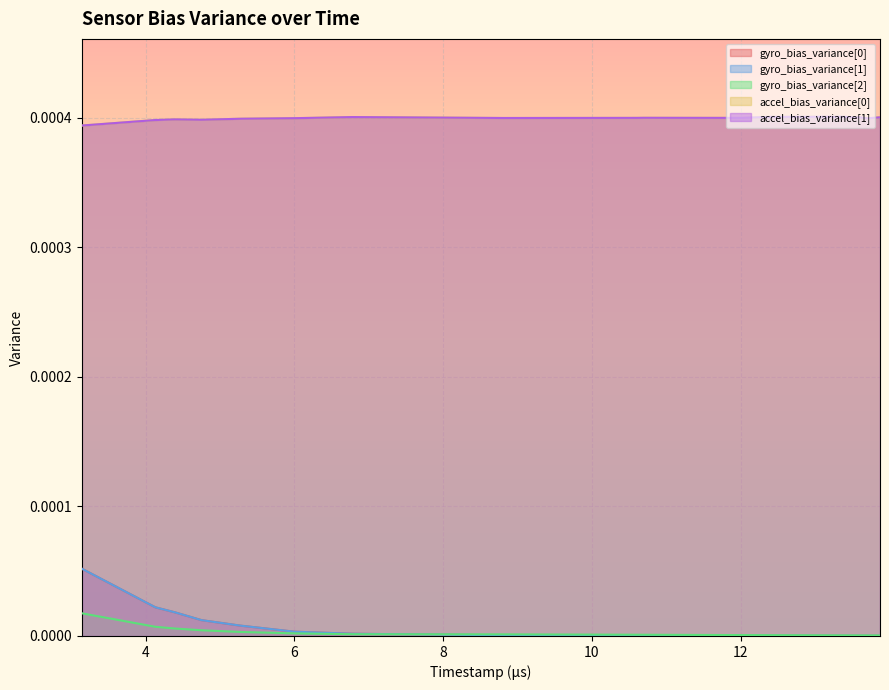

Where is the first local minimum for accel_bias_variance[0]?

8